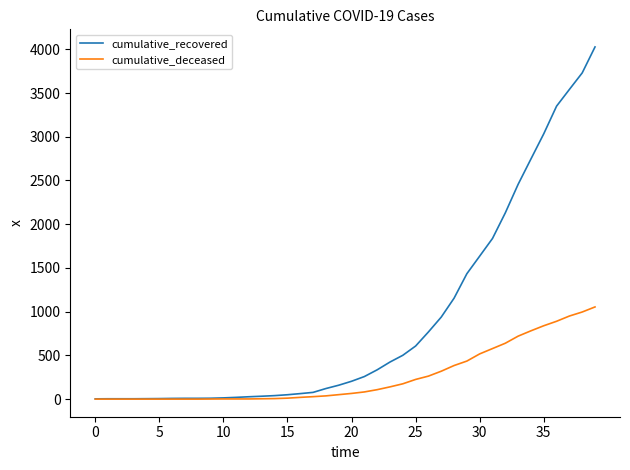

What is the highest value of the cumulative_recovered series?

4027